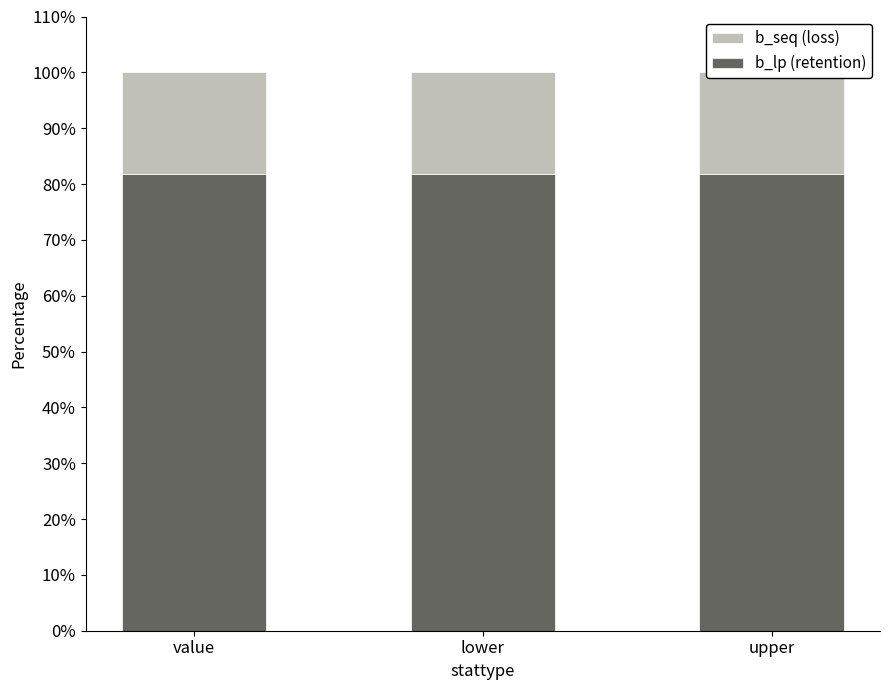

What is the label of the 2nd bar from the left?

lower